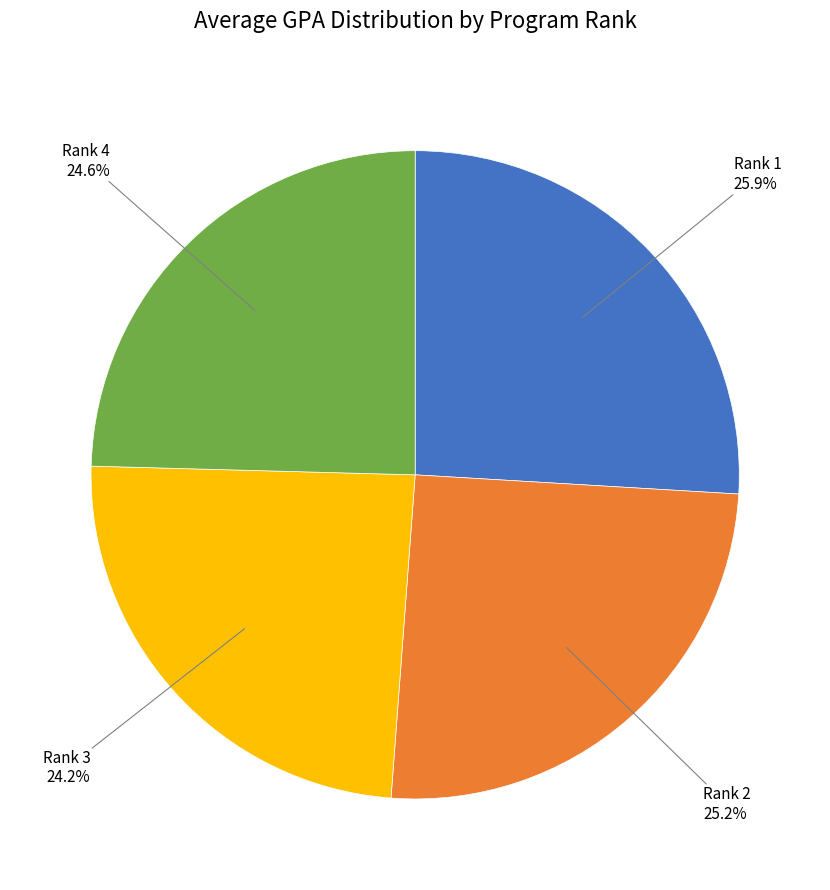

How many segments does this pie chart have?

4